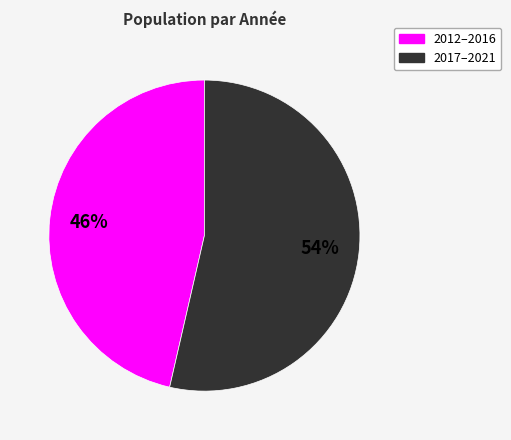

How many segments does this pie chart have?

2